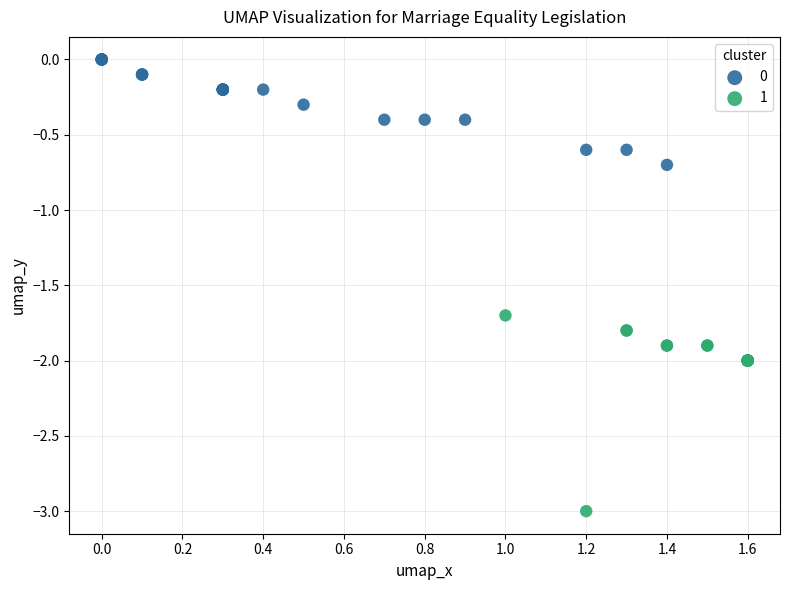

Which series contains the highest Y value?

0